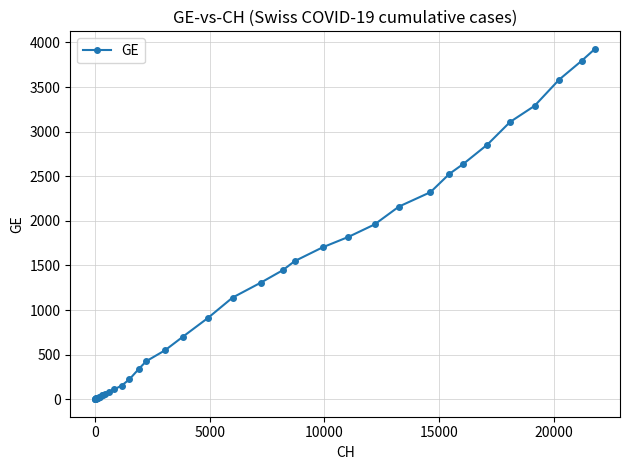

What is the average value?

1122